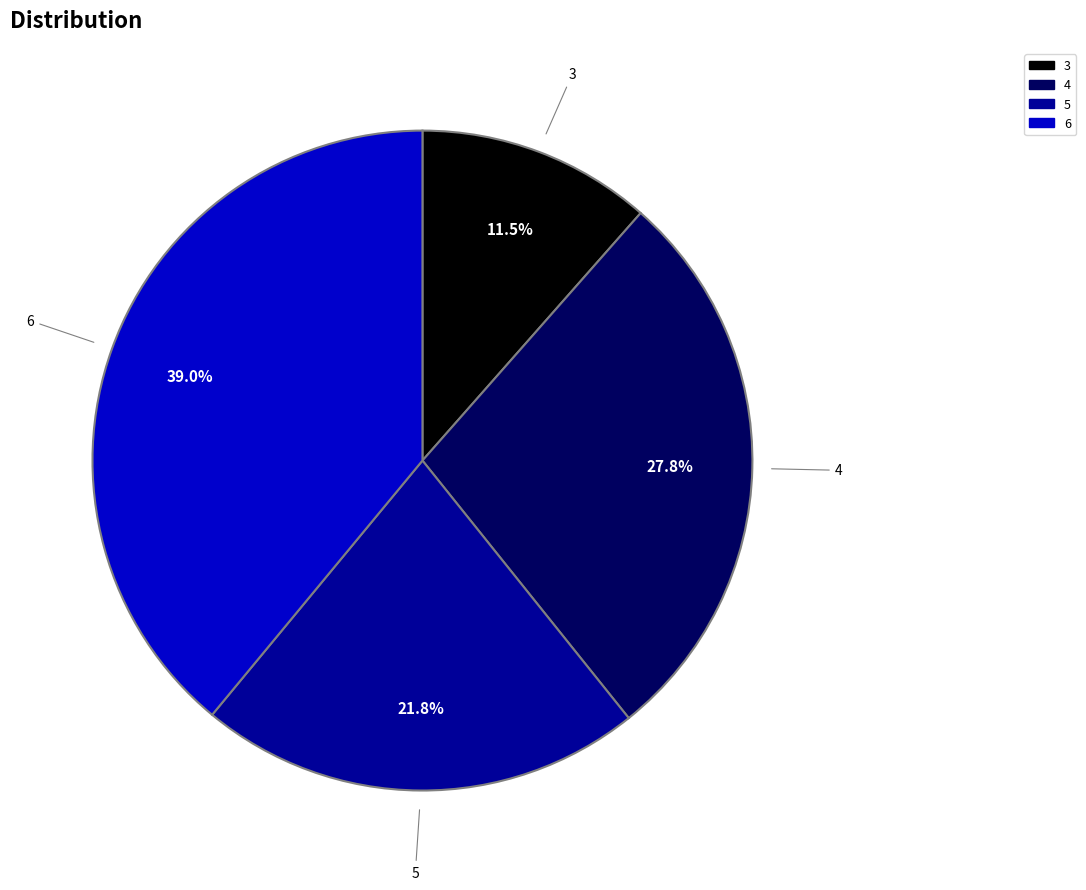

Which category has the smallest portion of the pie?

3